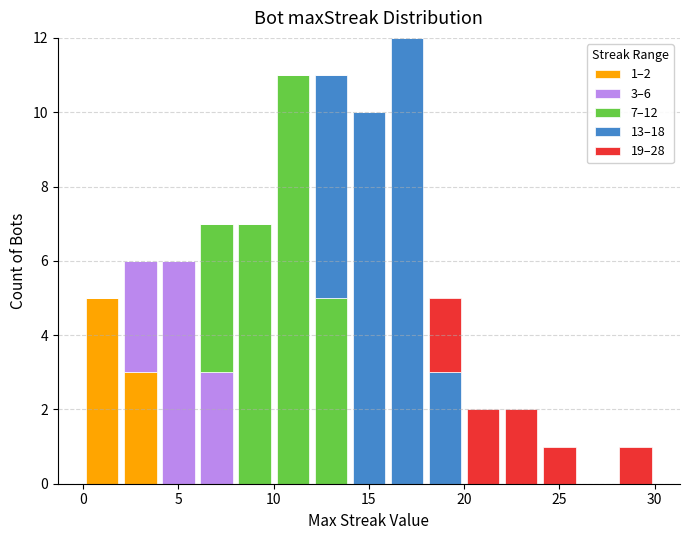

Which range on the x-axis has the tallest stacked bar (by total height)?

16 to 18